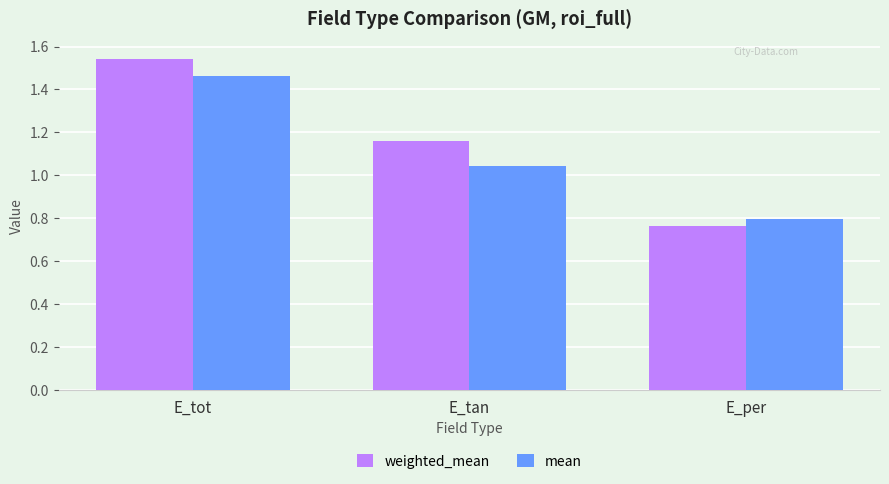

How many weighted_mean values are between 0 and 1?

1